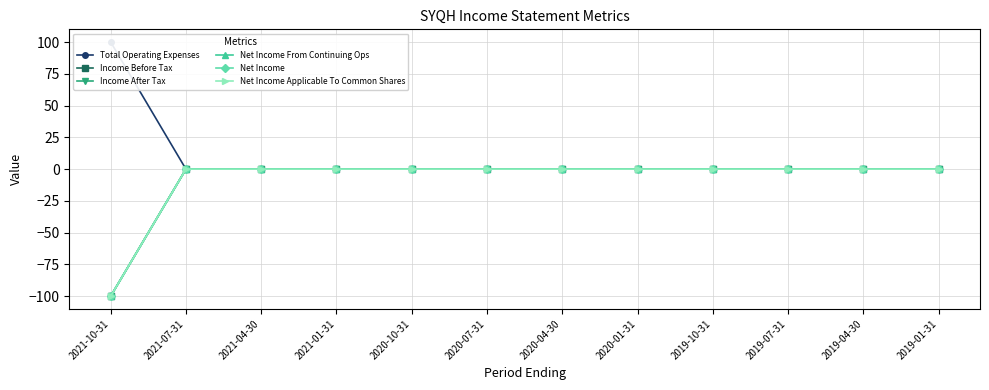

What is the highest value of the Total Operating Expenses series?

100